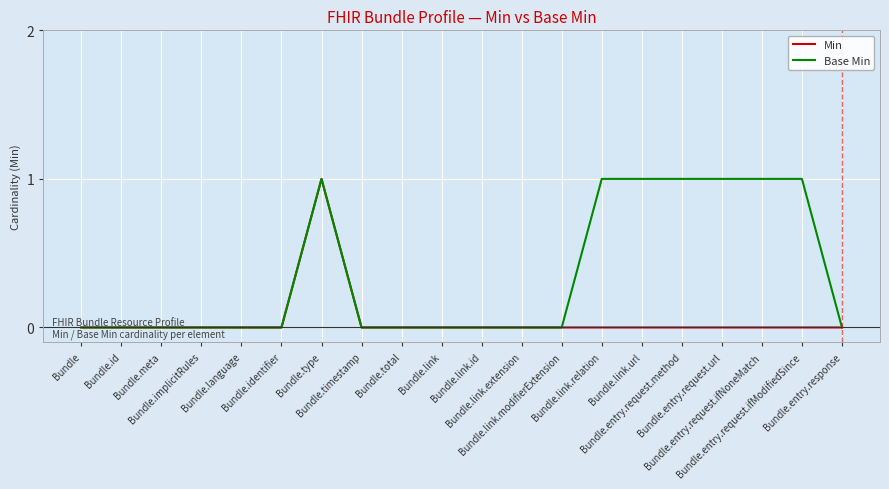

Which series has the largest total across all categories?

Base Min